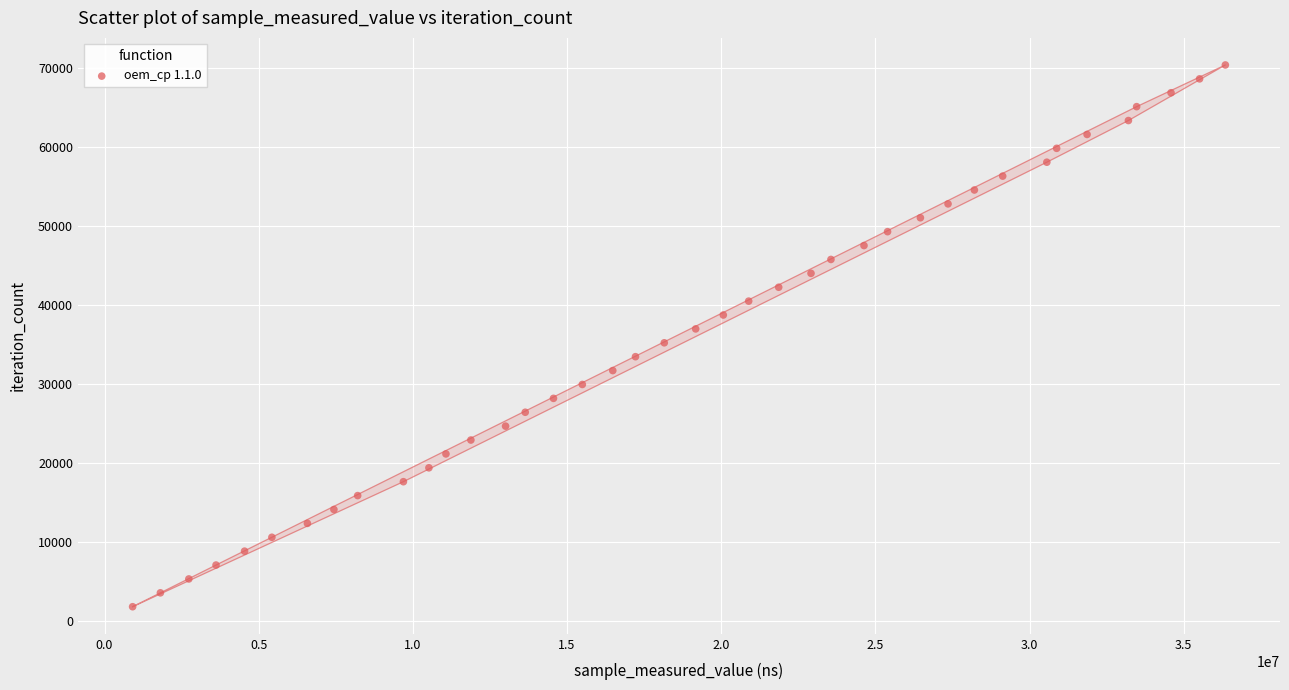

What is the range of X values (max minus min)?

35441543